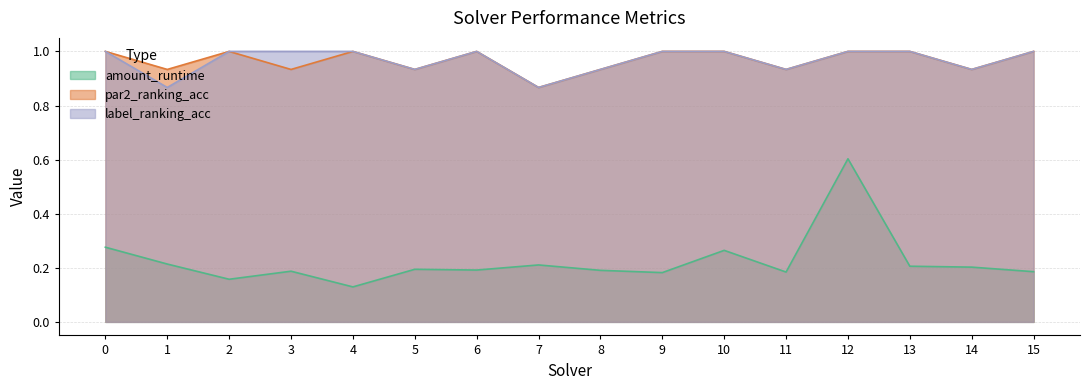

The par2_ranking_acc series shows 1.7 at 4. True or false?

False